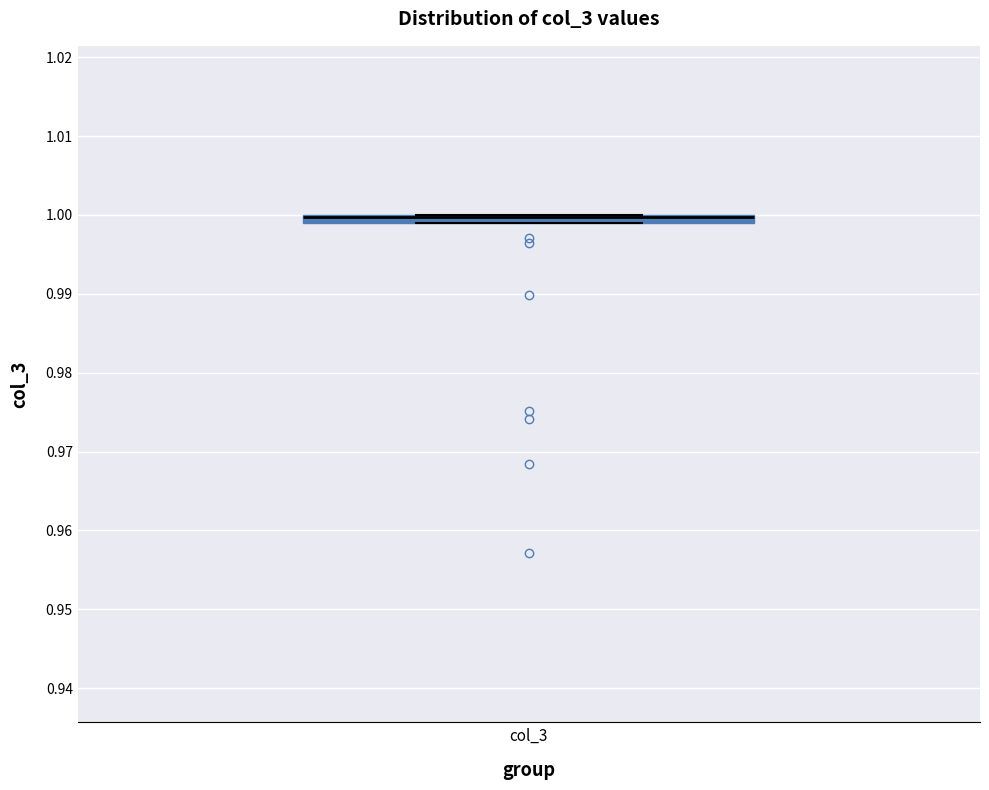

Where is the upper edge of the box for col_3 on the y-axis? The values are not printed on the chart, so give them approximately, as read against the axis.

1.000